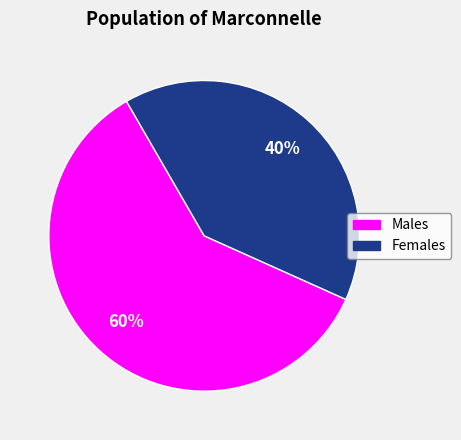

Does any single category account for the majority?

Yes